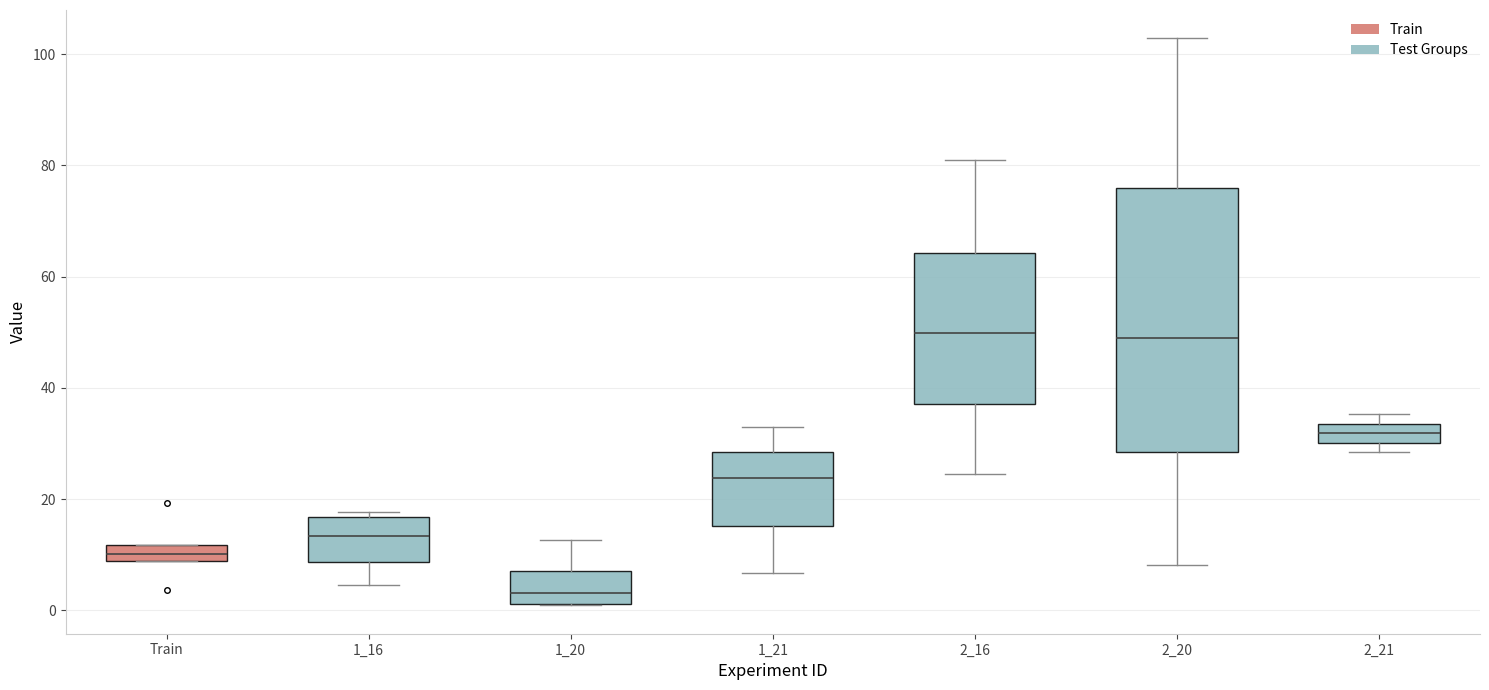

Which box has the lowest median line?

1_20